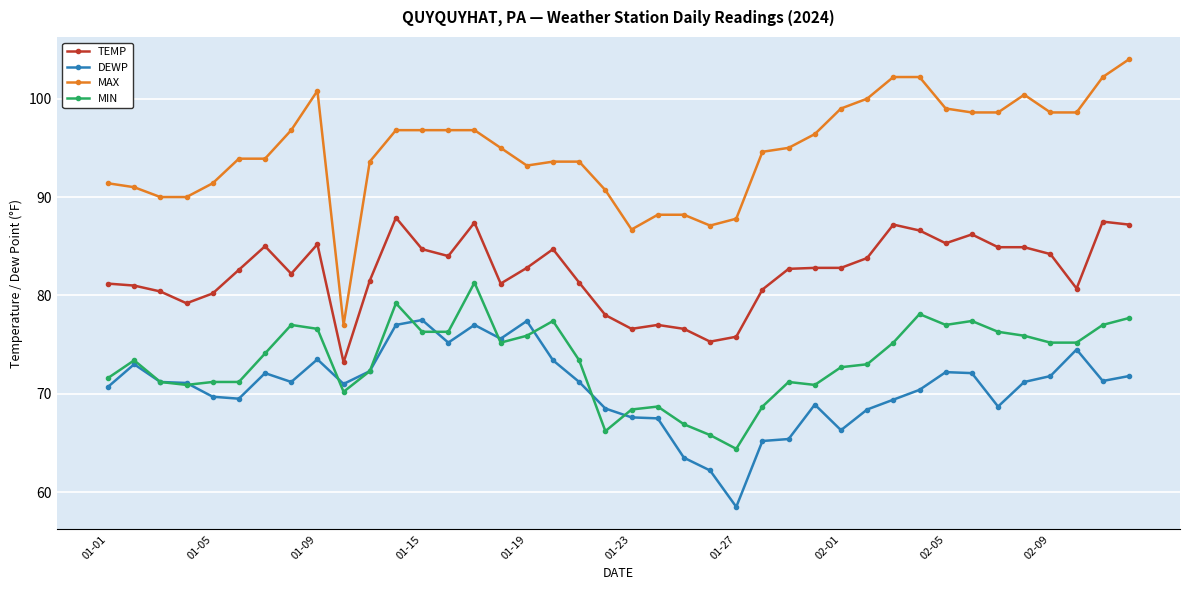

List the series in order of their peak value, lowest first.

DEWP, MIN, TEMP, MAX